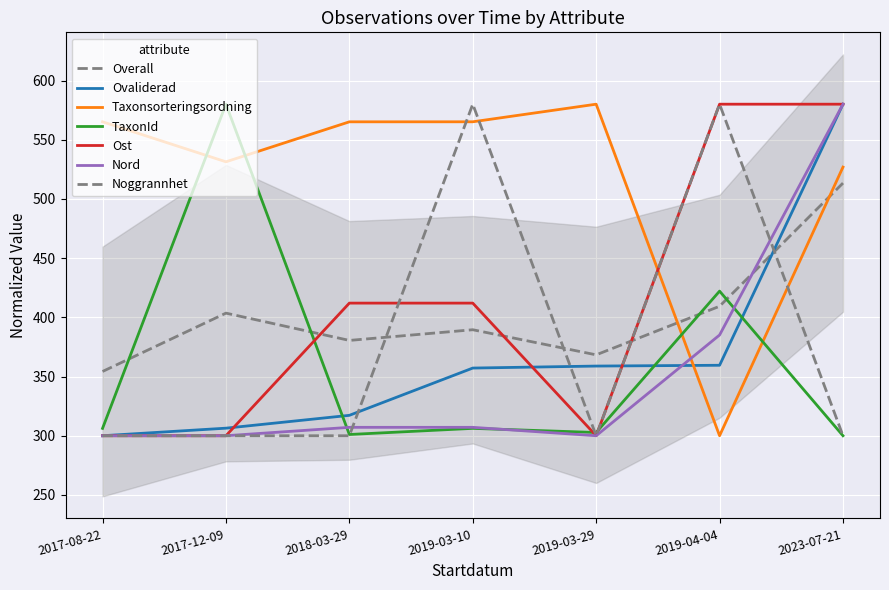

What is the sum of the Nord values at 2018-03-29 and 2019-03-29?

607.1